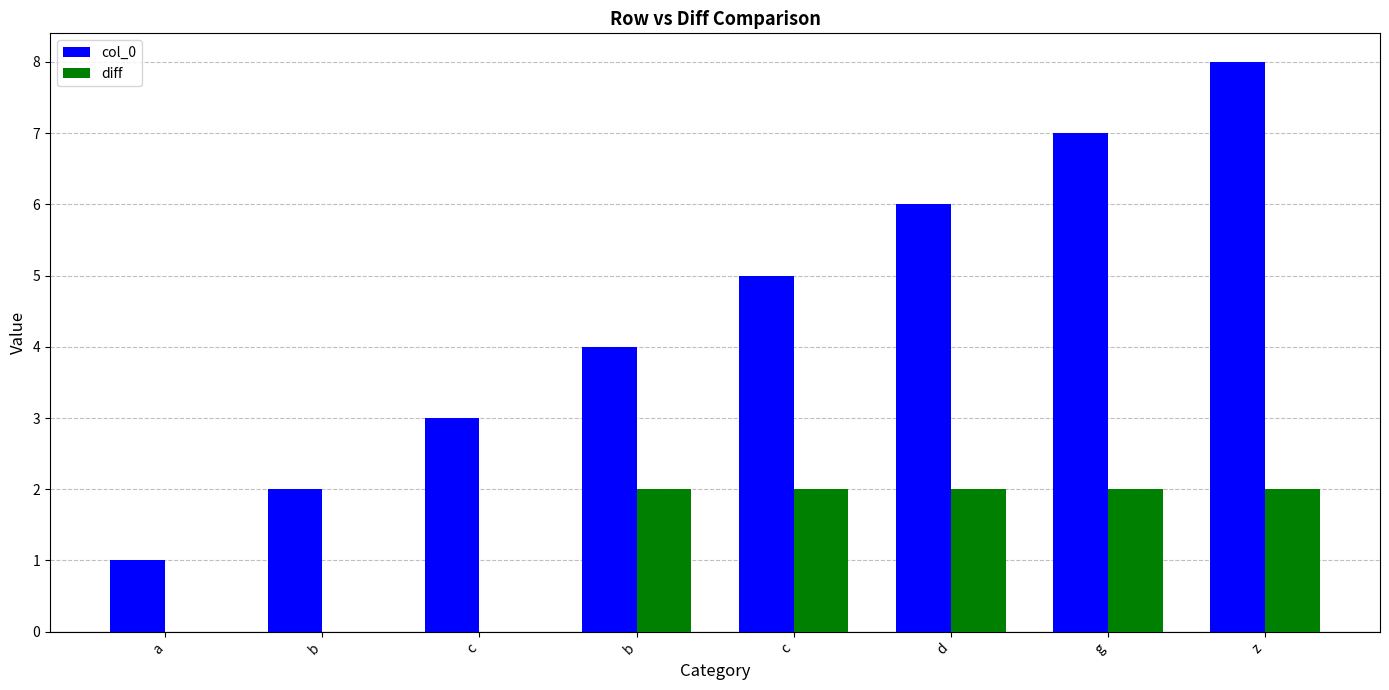

What is the label of the 2nd bar from the right?

g